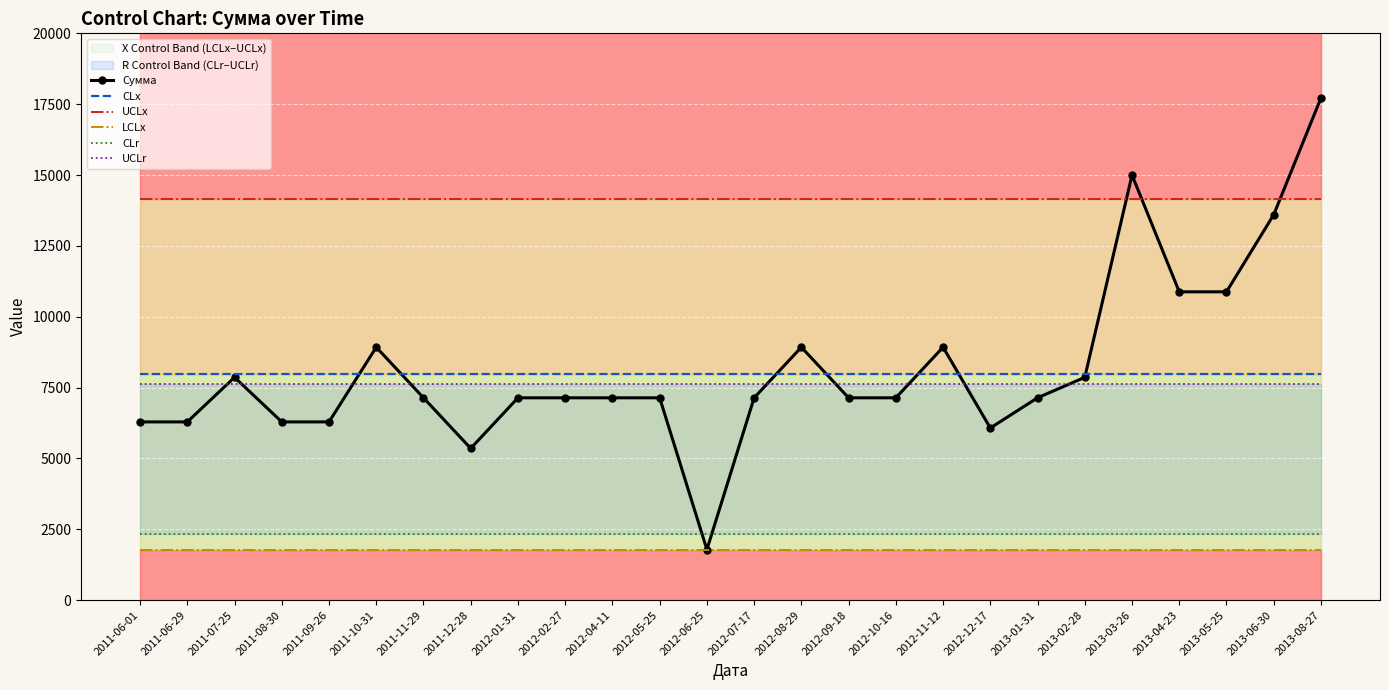

Reading right to left, transcribe all the data shown in this chart.

Сумма: 2013-08-27=17720.0	2013-06-30=13600.0	2013-05-25=10880.0	2013-04-23=10880.0	2013-03-26=15000.0	2013-02-28=7862.0	2013-01-31=7140.0	2012-12-17=6075.0	2012-11-12=8925.0	2012-10-16=7140.0	2012-09-18=7140.0	2012-08-29=8925.0	2012-07-17=7140.0	2012-06-25=1785.0	2012-05-25=7140.0	2012-04-11=7140.0	2012-02-27=7140.0	2012-01-31=7140.0	2011-12-28=5355.0	2011-11-29=7140.0	2011-10-31=8925.0	2011-09-26=6290.0	2011-08-30=6290.0	2011-07-25=7862.5	2011-06-29=6290.0	2011-06-01=6290.0
CLx: 2013-08-27=7962.9	2013-06-30=7962.9	2013-05-25=7962.9	2013-04-23=7962.9	2013-03-26=7962.9	2013-02-28=7962.9	2013-01-31=7962.9	2012-12-17=7962.9	2012-11-12=7962.9	2012-10-16=7962.9	2012-09-18=7962.9	2012-08-29=7962.9	2012-07-17=7962.9	2012-06-25=7962.9	2012-05-25=7962.9	2012-04-11=7962.9	2012-02-27=7962.9	2012-01-31=7962.9	2011-12-28=7962.9	2011-11-29=7962.9	2011-10-31=7962.9	2011-09-26=7962.9	2011-08-30=7962.9	2011-07-25=7962.9	2011-06-29=7962.9	2011-06-01=7962.9
UCLx: 2013-08-27=14167.4	2013-06-30=14167.4	2013-05-25=14167.4	2013-04-23=14167.4	2013-03-26=14167.4	2013-02-28=14167.4	2013-01-31=14167.4	2012-12-17=14167.4	2012-11-12=14167.4	2012-10-16=14167.4	2012-09-18=14167.4	2012-08-29=14167.4	2012-07-17=14167.4	2012-06-25=14167.4	2012-05-25=14167.4	2012-04-11=14167.4	2012-02-27=14167.4	2012-01-31=14167.4	2011-12-28=14167.4	2011-11-29=14167.4	2011-10-31=14167.4	2011-09-26=14167.4	2011-08-30=14167.4	2011-07-25=14167.4	2011-06-29=14167.4	2011-06-01=14167.4
LCLx: 2013-08-27=1758.5	2013-06-30=1758.5	2013-05-25=1758.5	2013-04-23=1758.5	2013-03-26=1758.5	2013-02-28=1758.5	2013-01-31=1758.5	2012-12-17=1758.5	2012-11-12=1758.5	2012-10-16=1758.5	2012-09-18=1758.5	2012-08-29=1758.5	2012-07-17=1758.5	2012-06-25=1758.5	2012-05-25=1758.5	2012-04-11=1758.5	2012-02-27=1758.5	2012-01-31=1758.5	2011-12-28=1758.5	2011-11-29=1758.5	2011-10-31=1758.5	2011-09-26=1758.5	2011-08-30=1758.5	2011-07-25=1758.5	2011-06-29=1758.5	2011-06-01=1758.5
CLr: 2013-08-27=2332.5	2013-06-30=2332.5	2013-05-25=2332.5	2013-04-23=2332.5	2013-03-26=2332.5	2013-02-28=2332.5	2013-01-31=2332.5	2012-12-17=2332.5	2012-11-12=2332.5	2012-10-16=2332.5	2012-09-18=2332.5	2012-08-29=2332.5	2012-07-17=2332.5	2012-06-25=2332.5	2012-05-25=2332.5	2012-04-11=2332.5	2012-02-27=2332.5	2012-01-31=2332.5	2011-12-28=2332.5	2011-11-29=2332.5	2011-10-31=2332.5	2011-09-26=2332.5	2011-08-30=2332.5	2011-07-25=2332.5	2011-06-29=2332.5	2011-06-01=2332.5
UCLr: 2013-08-27=7620.3	2013-06-30=7620.3	2013-05-25=7620.3	2013-04-23=7620.3	2013-03-26=7620.3	2013-02-28=7620.3	2013-01-31=7620.3	2012-12-17=7620.3	2012-11-12=7620.3	2012-10-16=7620.3	2012-09-18=7620.3	2012-08-29=7620.3	2012-07-17=7620.3	2012-06-25=7620.3	2012-05-25=7620.3	2012-04-11=7620.3	2012-02-27=7620.3	2012-01-31=7620.3	2011-12-28=7620.3	2011-11-29=7620.3	2011-10-31=7620.3	2011-09-26=7620.3	2011-08-30=7620.3	2011-07-25=7620.3	2011-06-29=7620.3	2011-06-01=7620.3